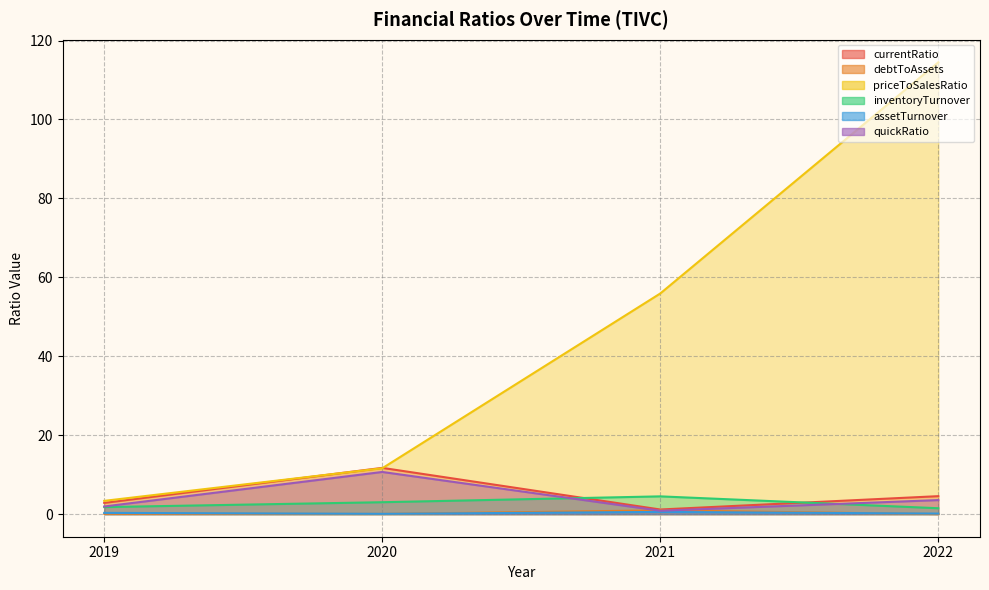

How many values in the inventoryTurnover series exceed 3?

2